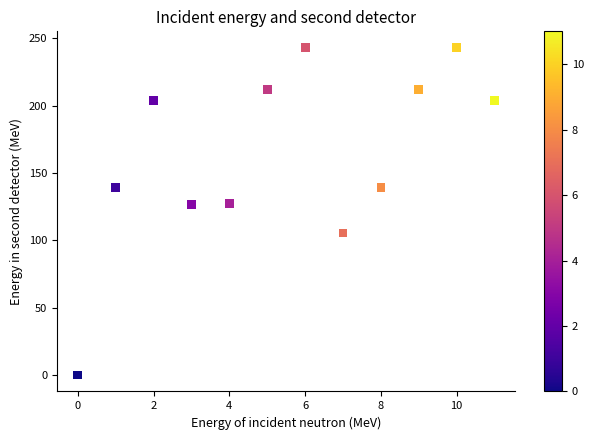

What is the range of Y values (max minus min)?

243.0